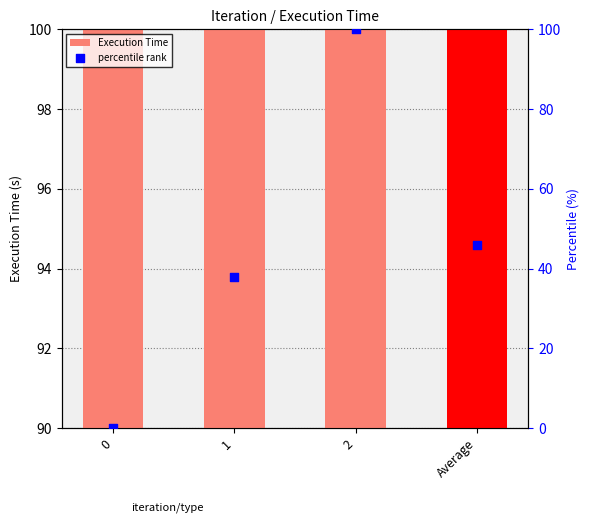

At which category is the sum across all series the highest?

2